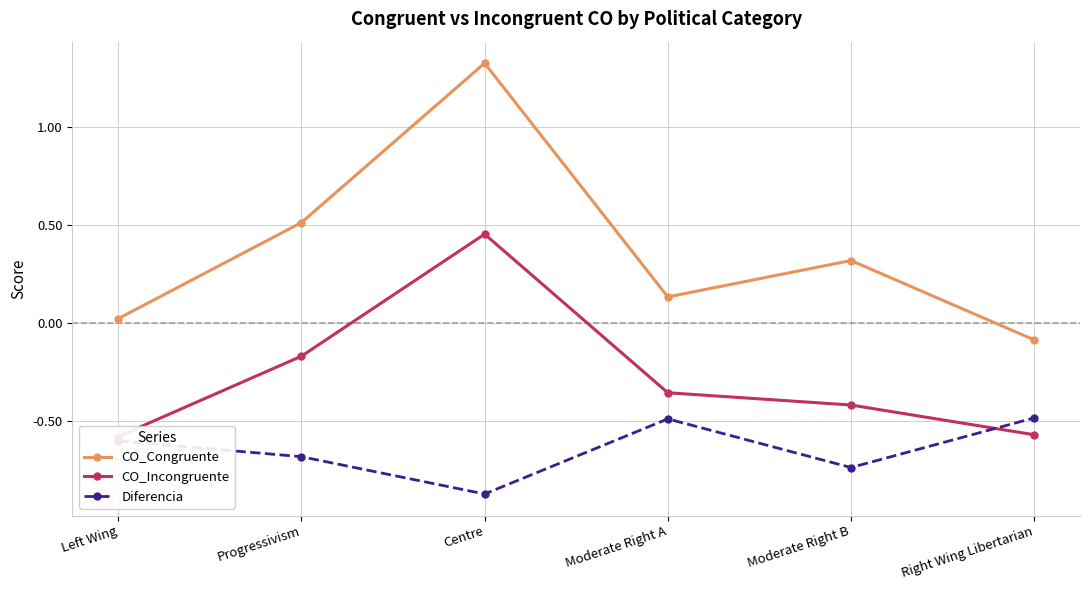

Which category has the lowest value in the CO_Congruente series?

Right Wing Libertarian